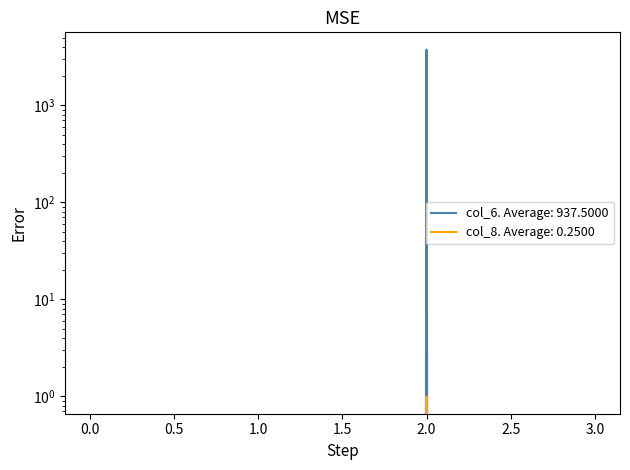

Is this an area chart (filled region under the line)?

No